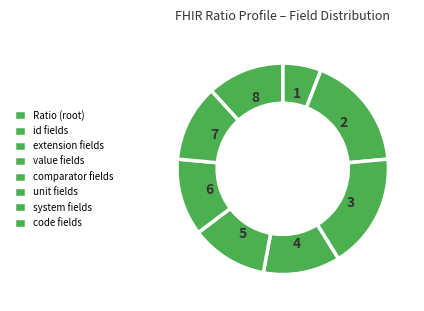

Count the number of slices in the pie.

8